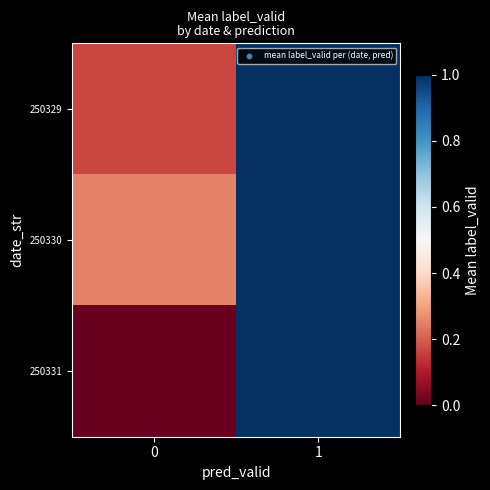

Which category has the highest value across all series?

1